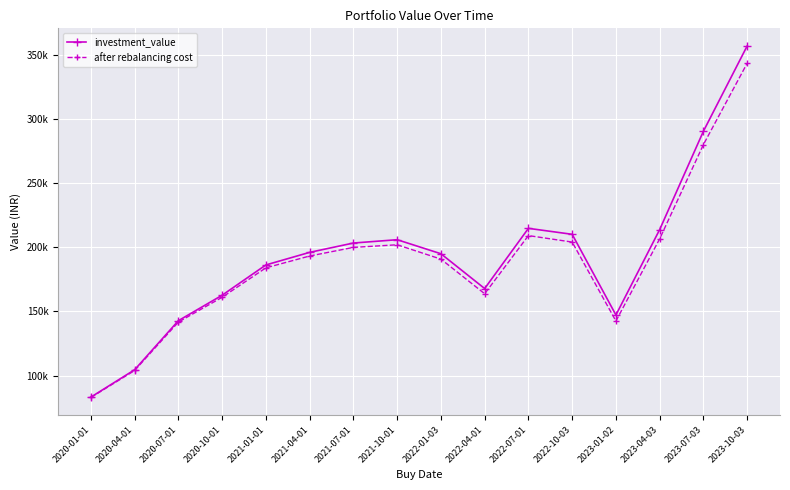

At which category does investment_value reach its first local valley?

2022-04-01